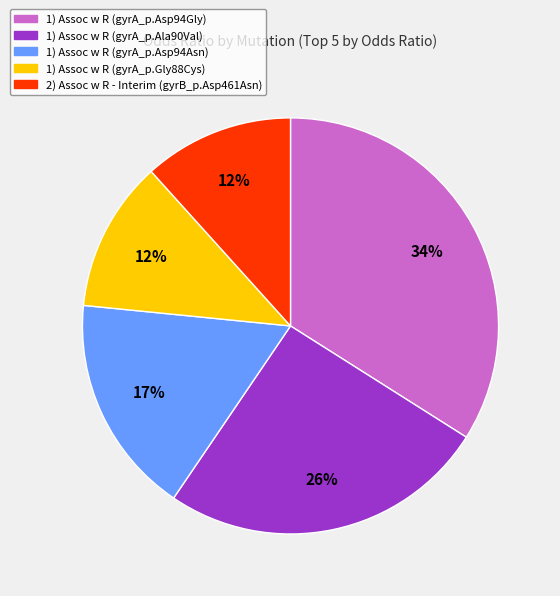

Which category has the biggest portion of the pie?

1) Assoc w R (gyrA_p.Asp94Gly)